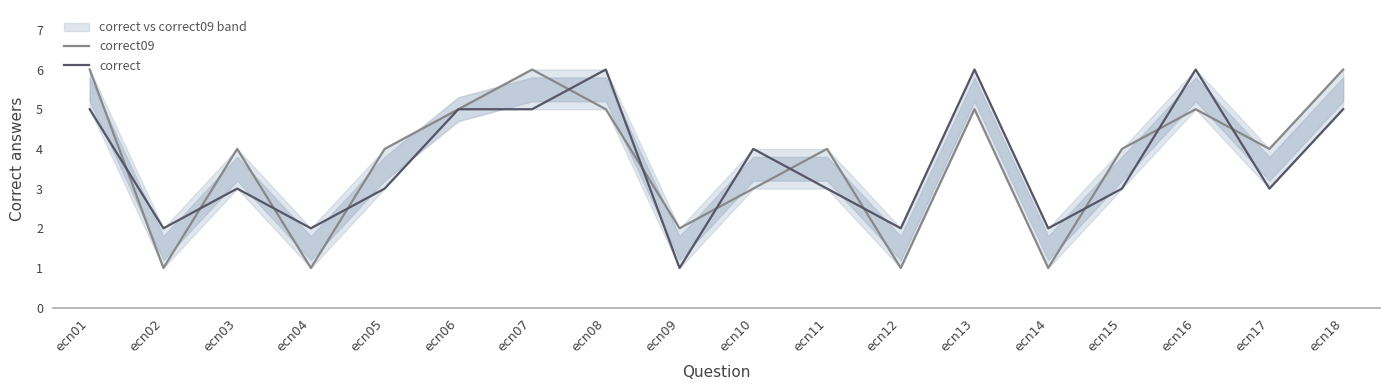

How many times do correct and correct09 cross each other?

12